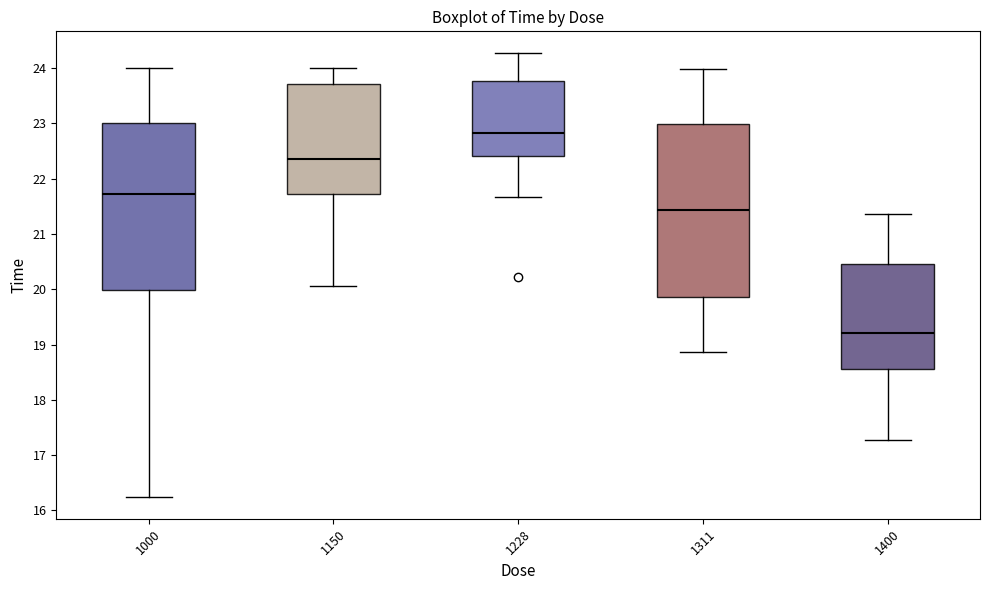

Which box's median line is the lowest?

1400